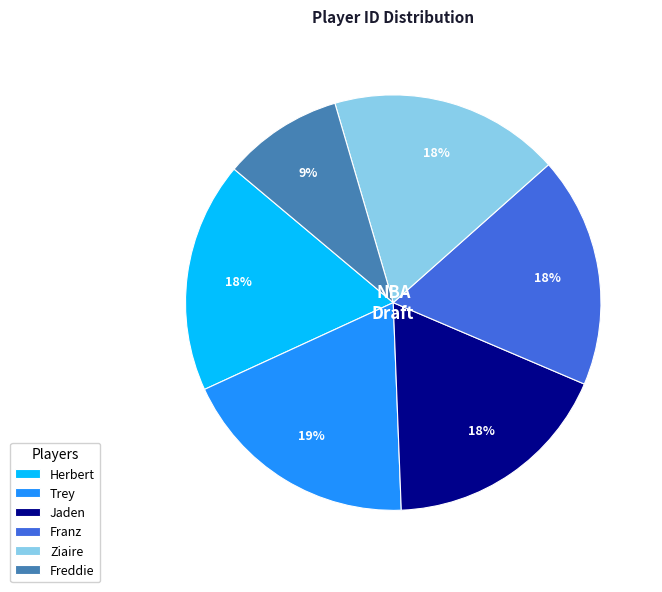

To the nearest percent, what is the average slice percentage?

17%